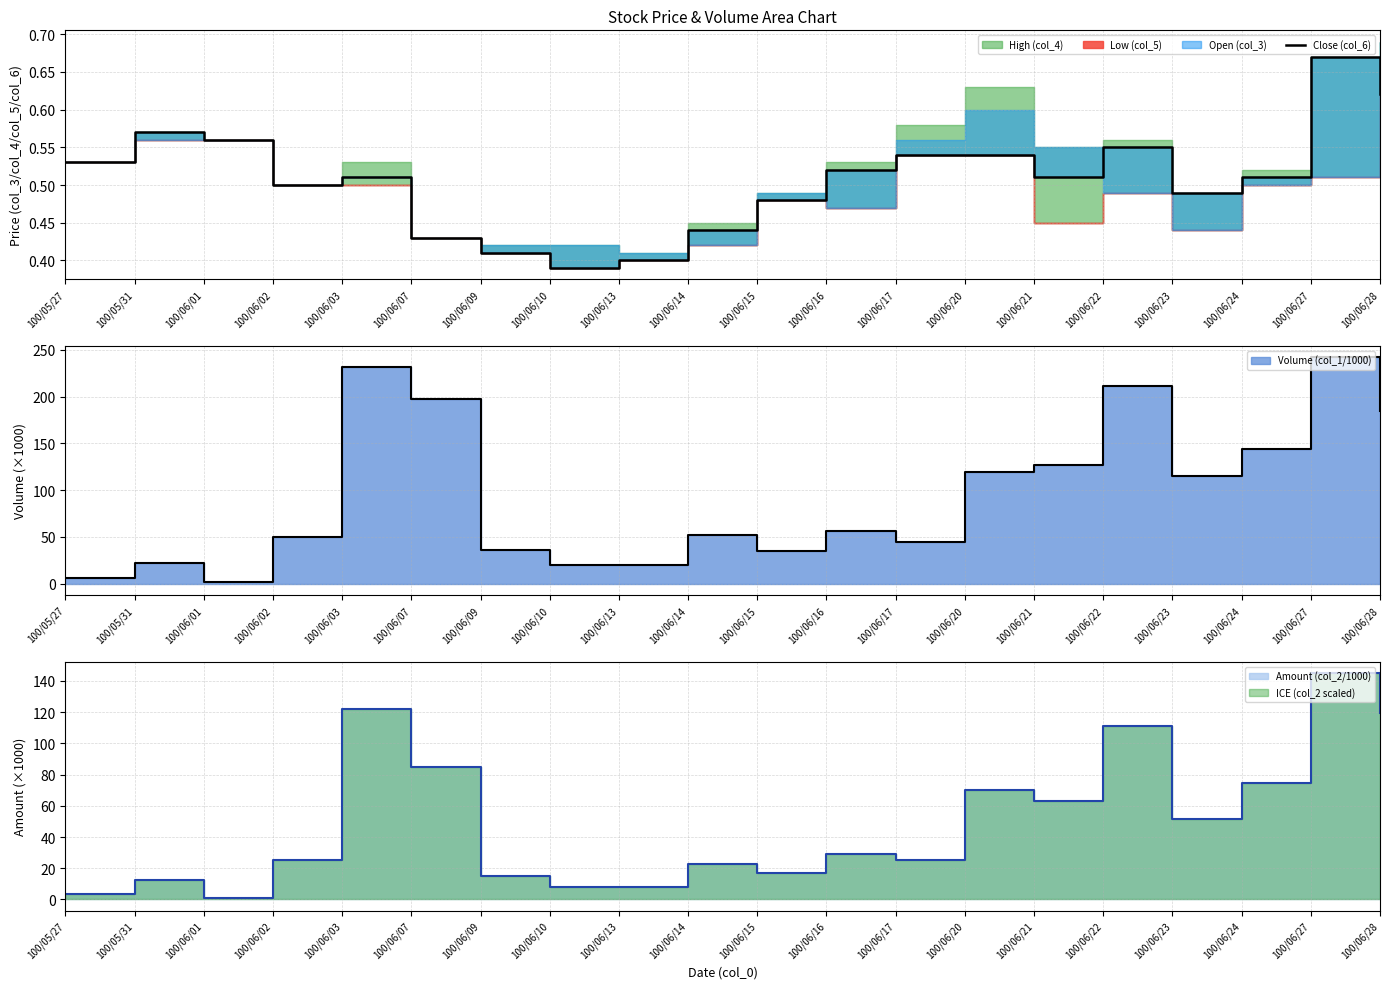

Rank the categories by value from highest to lowest.

100/06/27, 100/06/28, 100/05/31, 100/06/01, 100/06/22, 100/06/17, 100/06/20, 100/05/27, 100/06/16, 100/06/03, 100/06/21, 100/06/24, 100/06/02, 100/06/23, 100/06/15, 100/06/14, 100/06/07, 100/06/09, 100/06/13, 100/06/10